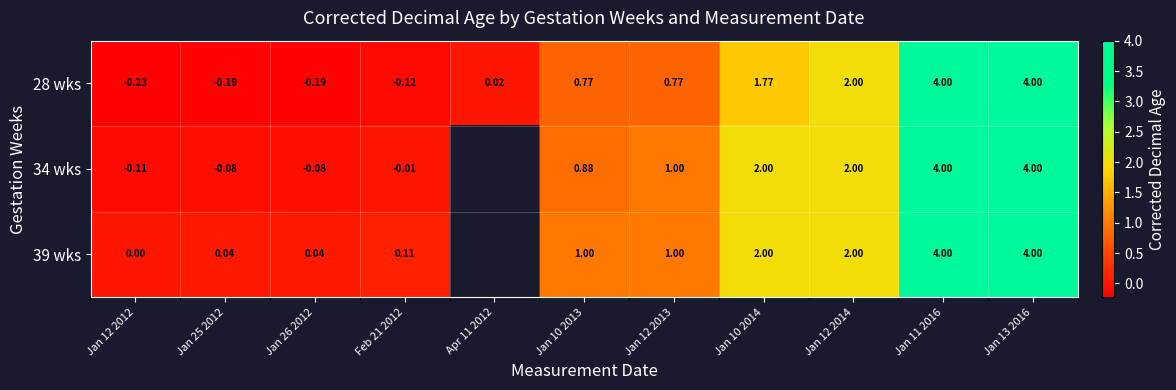

What is the sum of the 39 wks values at Jan 10 2014 and Jan 25 2012?

2.0